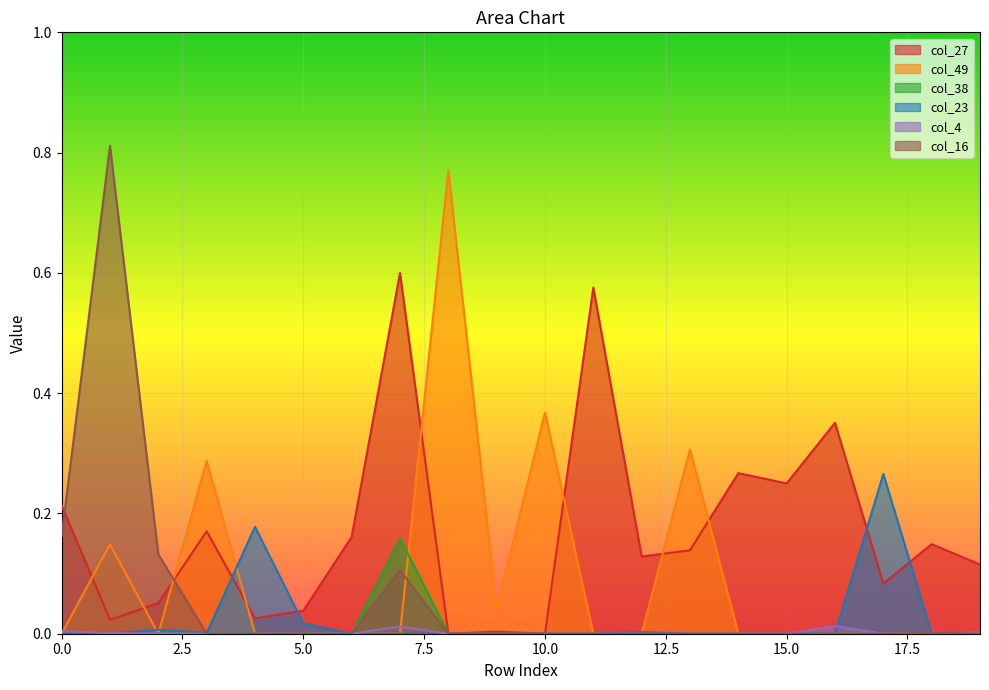

Is it true that col_4 equals 0.0 at 7?

True